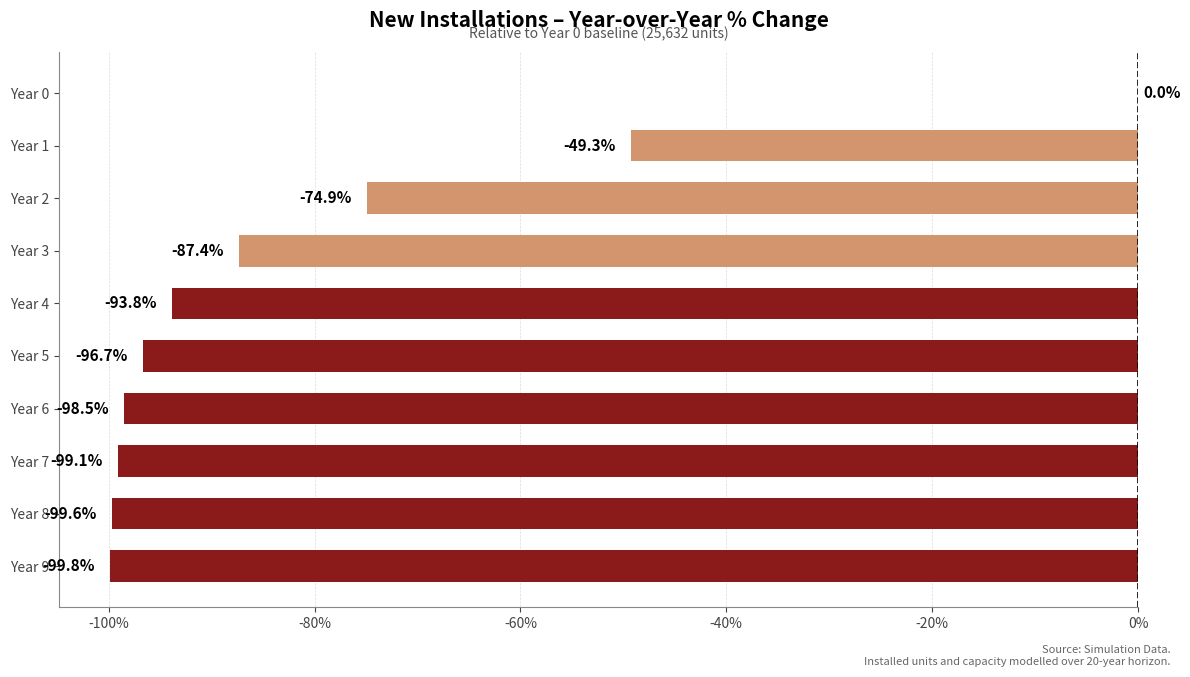

Count the number of categories in the chart.

10